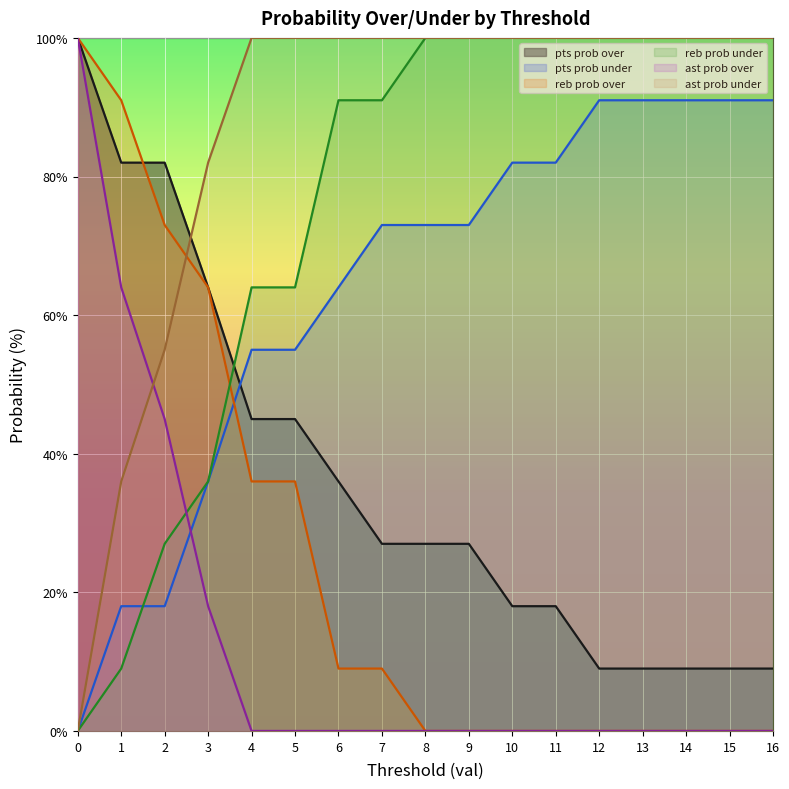

Where does the pts prob under series first go above 73?

10